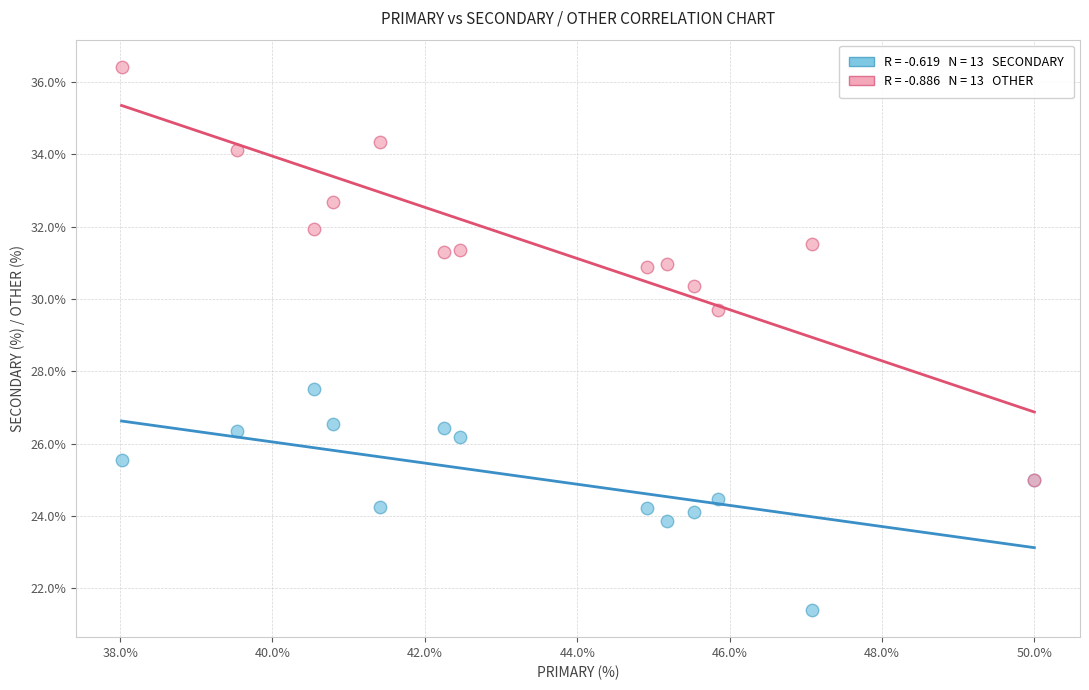

Across all series, what Y value is closest to 28?

27.5